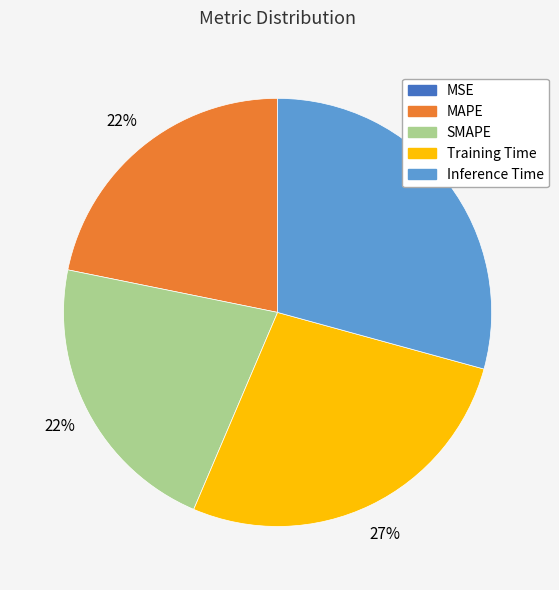

To the nearest percent, what is the difference between the largest and smallest slice percentages?

29%